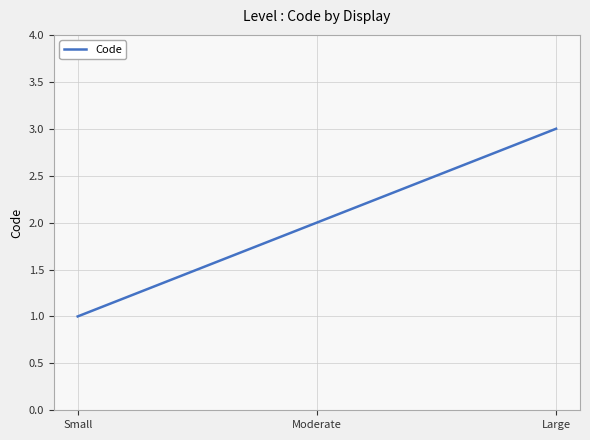

Rank the categories by value from lowest to highest.

Small, Moderate, Large